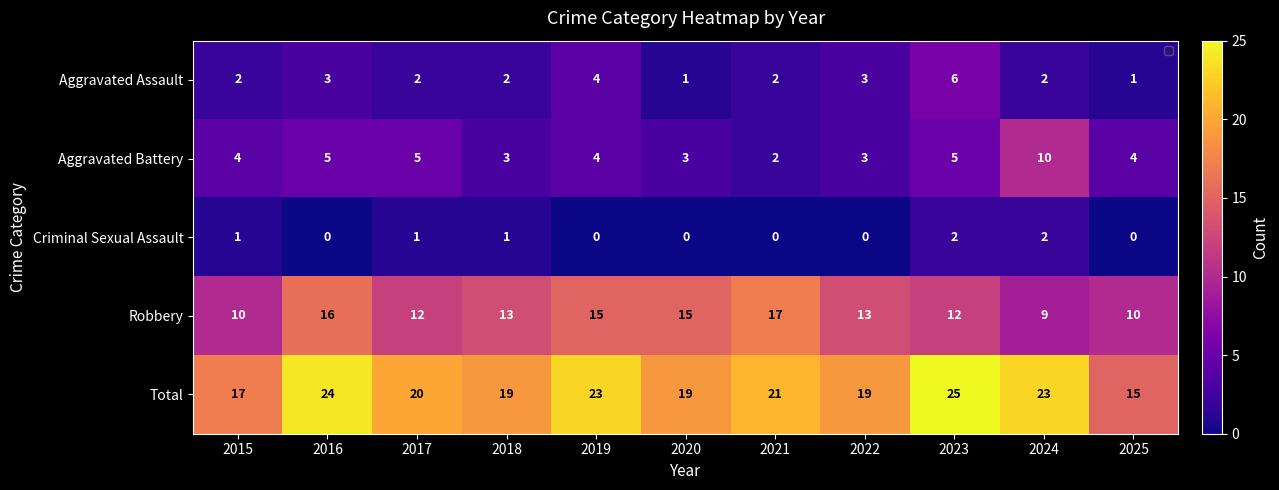

What is the sum of all Aggravated Battery values?

48